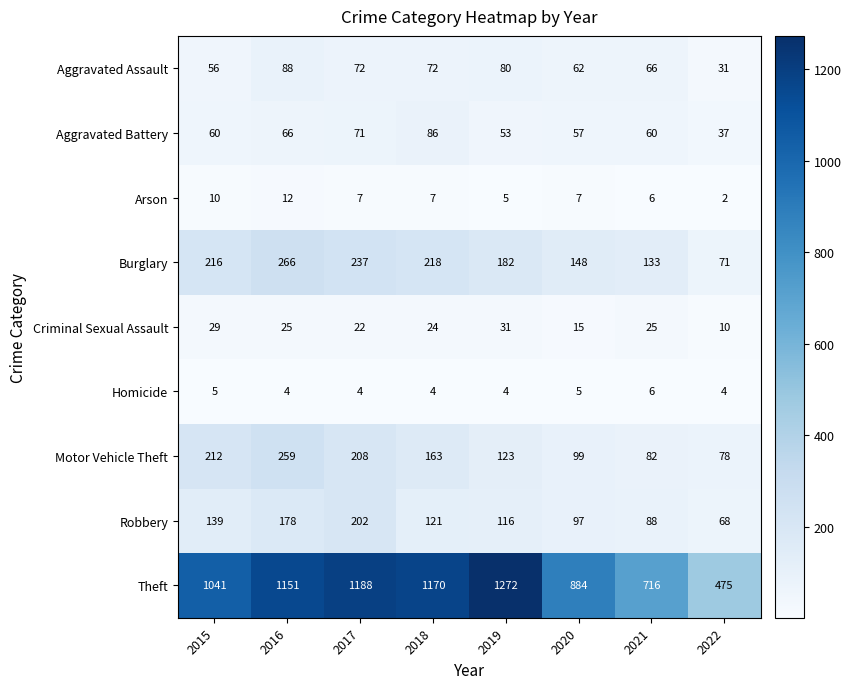

Between 2017 and 2019, which series saw the biggest shift?

Robbery